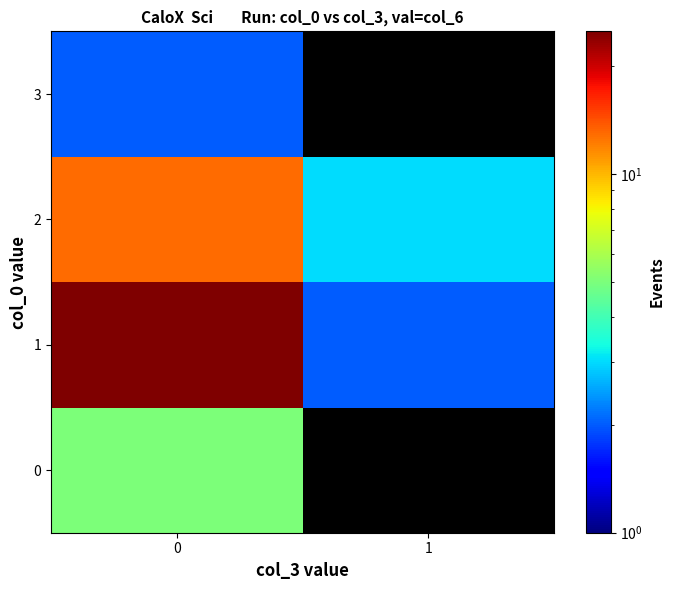

What value does the 1 series have at 1?

2.0